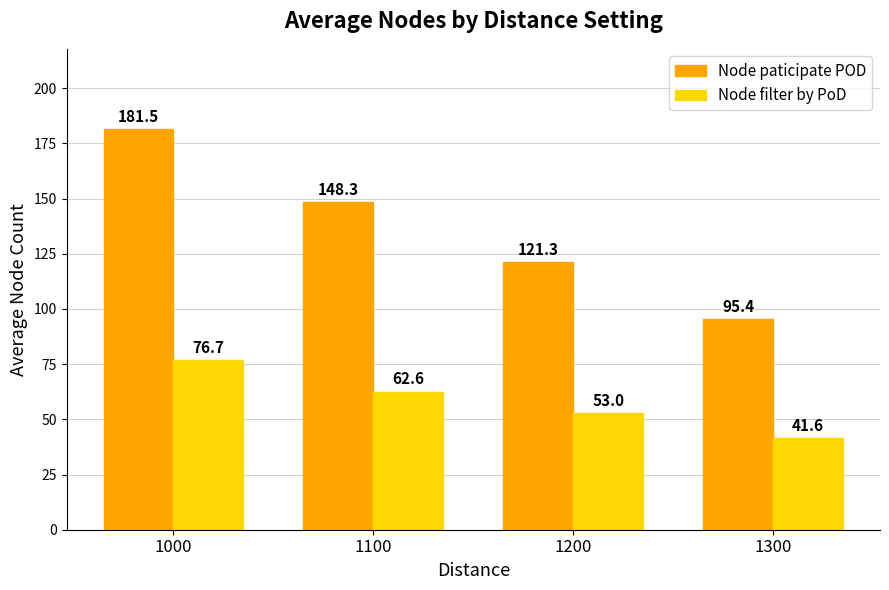

Which series has the largest range (max minus min)?

Node paticipate POD